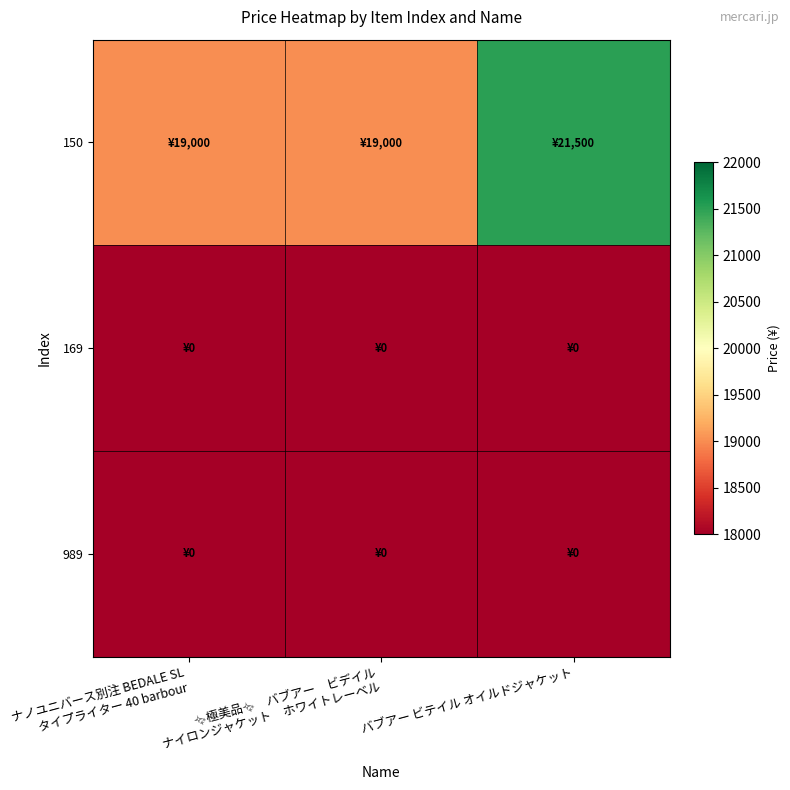

Between ✨極美品✨　バブアー　ビデイル
　ナイロンジャケット　ホワイトレーベル and バブアー ビテイル オイルドジャケット, which is larger?

バブアー ビテイル オイルドジャケット